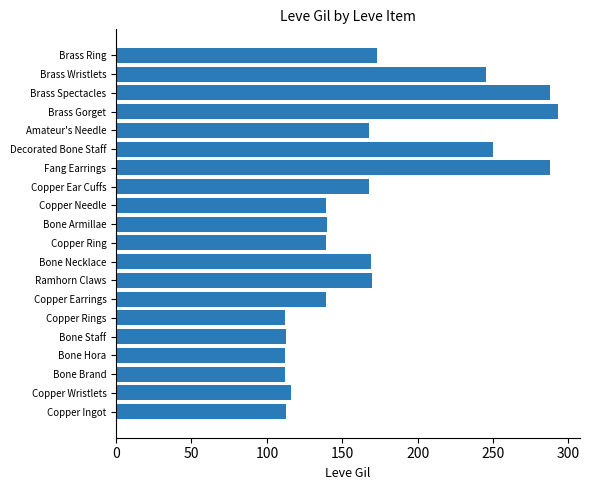

What is the difference between the values at Ramhorn Claws and Copper Wristlets?

54